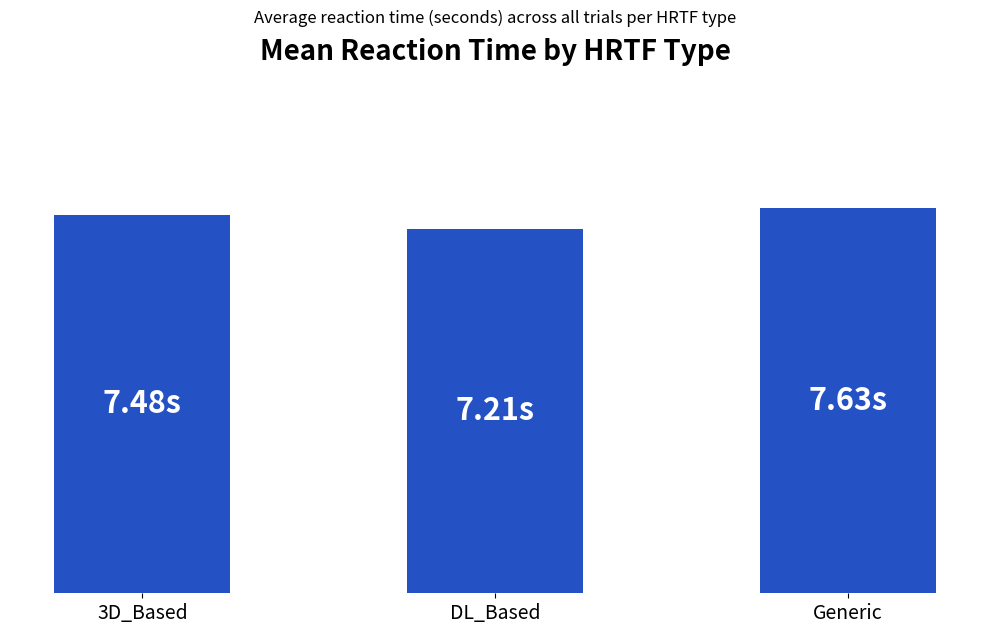

The value at DL_Based is 7.2. True or false?

True